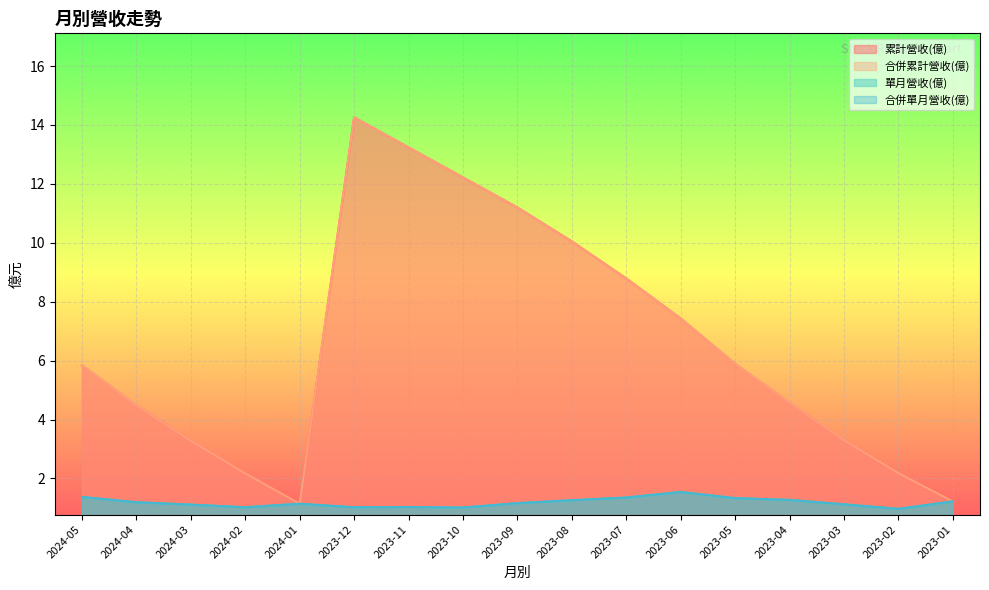

Which label corresponds to the largest value in the chart?

2023-12